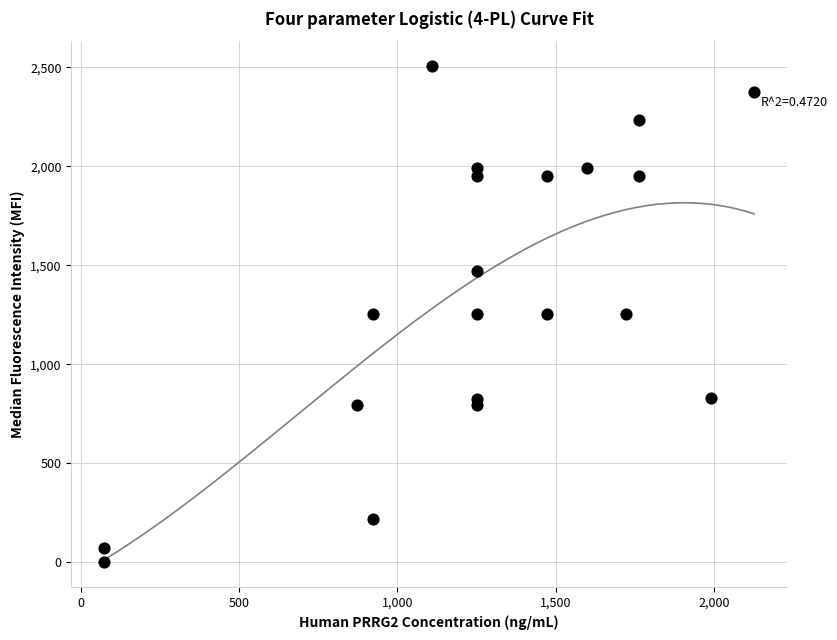

What is the range of Y values (max minus min)?

2507.2